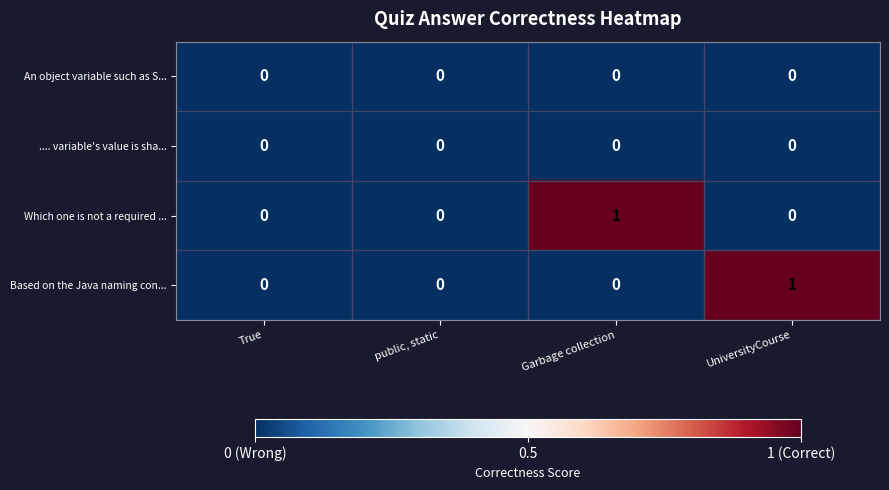

Reading left to right, extract all data points from this chart.

An object variable such as S...: 0	0	0	0
.... variable's value is sha...: 0	0	0	0
Which one is not a required ...: 0	0	1	0
Based on the Java naming con...: 0	0	0	1